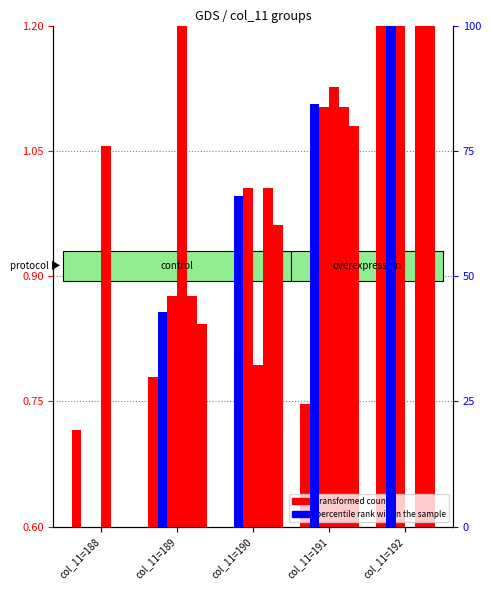

How many data points in col_19 are above 1?

3